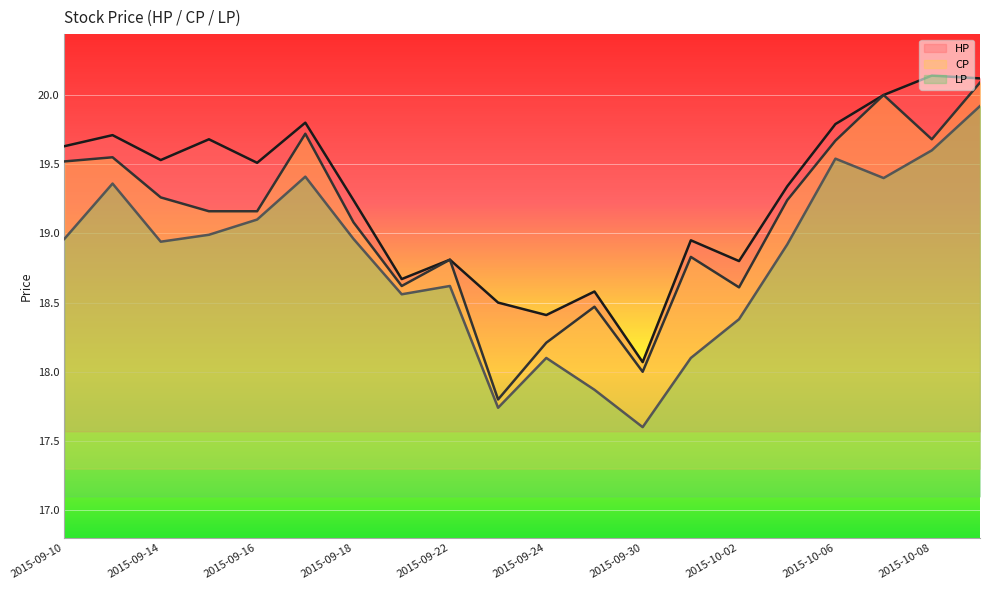

What is the difference between the maximum and minimum values in the CP series?

2.3